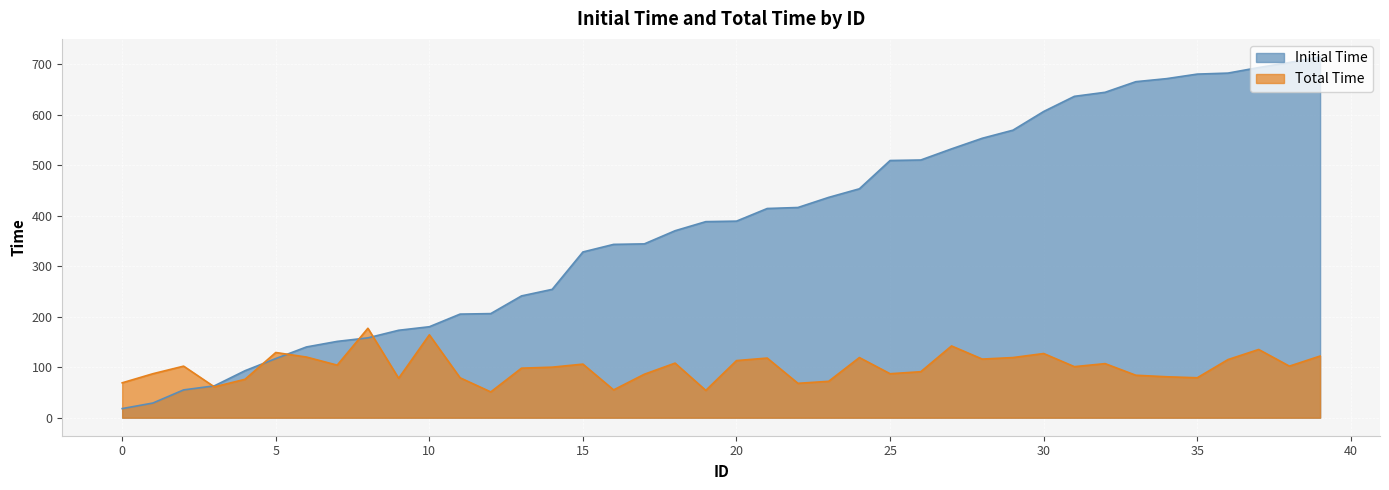

What are all the series names shown in the legend?

Initial Time, Total Time